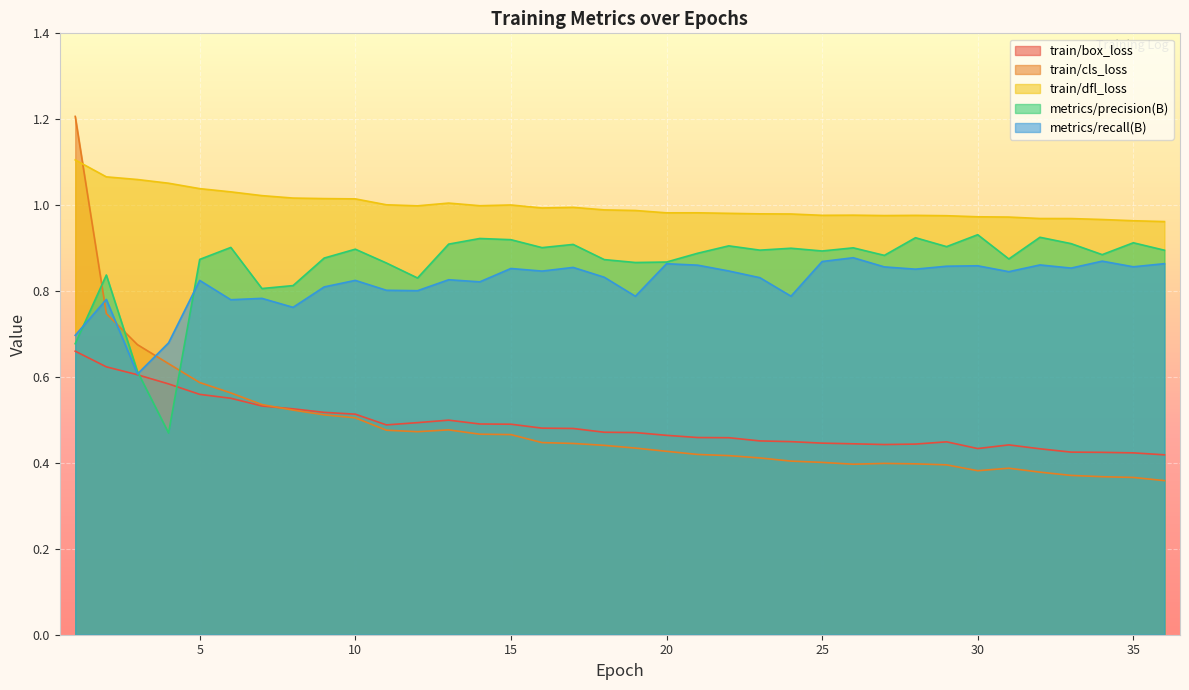

Reading right to left, what are all the values shown in this chart?

train/box_loss: 36=0.4	35=0.4	34=0.4	33=0.4	32=0.4	31=0.4	30=0.4	29=0.4	28=0.4	27=0.4	26=0.4	25=0.4	24=0.4	23=0.5	22=0.5	21=0.5	20=0.5	19=0.5	18=0.5	17=0.5	16=0.5	15=0.5	14=0.5	13=0.5	12=0.5	11=0.5	10=0.5	9=0.5	8=0.5	7=0.5	6=0.6	5=0.6	4=0.6	3=0.6	2=0.6	1=0.7
train/cls_loss: 36=0.4	35=0.4	34=0.4	33=0.4	32=0.4	31=0.4	30=0.4	29=0.4	28=0.4	27=0.4	26=0.4	25=0.4	24=0.4	23=0.4	22=0.4	21=0.4	20=0.4	19=0.4	18=0.4	17=0.4	16=0.4	15=0.5	14=0.5	13=0.5	12=0.5	11=0.5	10=0.5	9=0.5	8=0.5	7=0.5	6=0.6	5=0.6	4=0.6	3=0.7	2=0.7	1=1.2
train/dfl_loss: 36=1.0	35=1.0	34=1.0	33=1.0	32=1.0	31=1.0	30=1.0	29=1.0	28=1.0	27=1.0	26=1.0	25=1.0	24=1.0	23=1.0	22=1.0	21=1.0	20=1.0	19=1.0	18=1.0	17=1.0	16=1.0	15=1.0	14=1.0	13=1.0	12=1.0	11=1.0	10=1.0	9=1.0	8=1.0	7=1.0	6=1.0	5=1.0	4=1.1	3=1.1	2=1.1	1=1.1
metrics/precision(B): 36=0.9	35=0.9	34=0.9	33=0.9	32=0.9	31=0.9	30=0.9	29=0.9	28=0.9	27=0.9	26=0.9	25=0.9	24=0.9	23=0.9	22=0.9	21=0.9	20=0.9	19=0.9	18=0.9	17=0.9	16=0.9	15=0.9	14=0.9	13=0.9	12=0.8	11=0.9	10=0.9	9=0.9	8=0.8	7=0.8	6=0.9	5=0.9	4=0.5	3=0.6	2=0.8	1=0.7
metrics/recall(B): 36=0.9	35=0.9	34=0.9	33=0.9	32=0.9	31=0.8	30=0.9	29=0.9	28=0.9	27=0.9	26=0.9	25=0.9	24=0.8	23=0.8	22=0.8	21=0.9	20=0.9	19=0.8	18=0.8	17=0.9	16=0.8	15=0.9	14=0.8	13=0.8	12=0.8	11=0.8	10=0.8	9=0.8	8=0.8	7=0.8	6=0.8	5=0.8	4=0.7	3=0.6	2=0.8	1=0.7